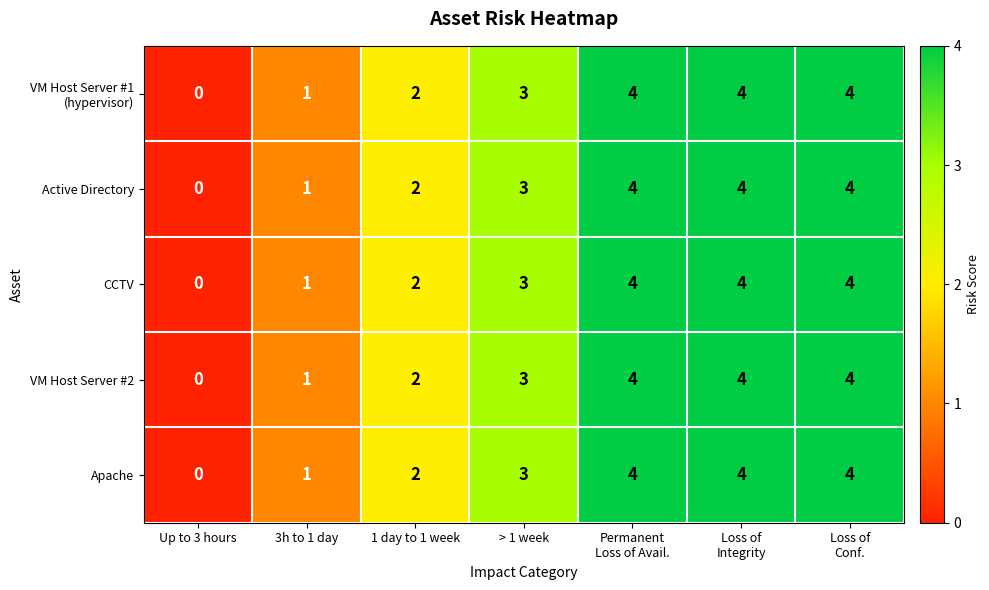

The Apache series shows 1 at > 1 week. True or false?

False